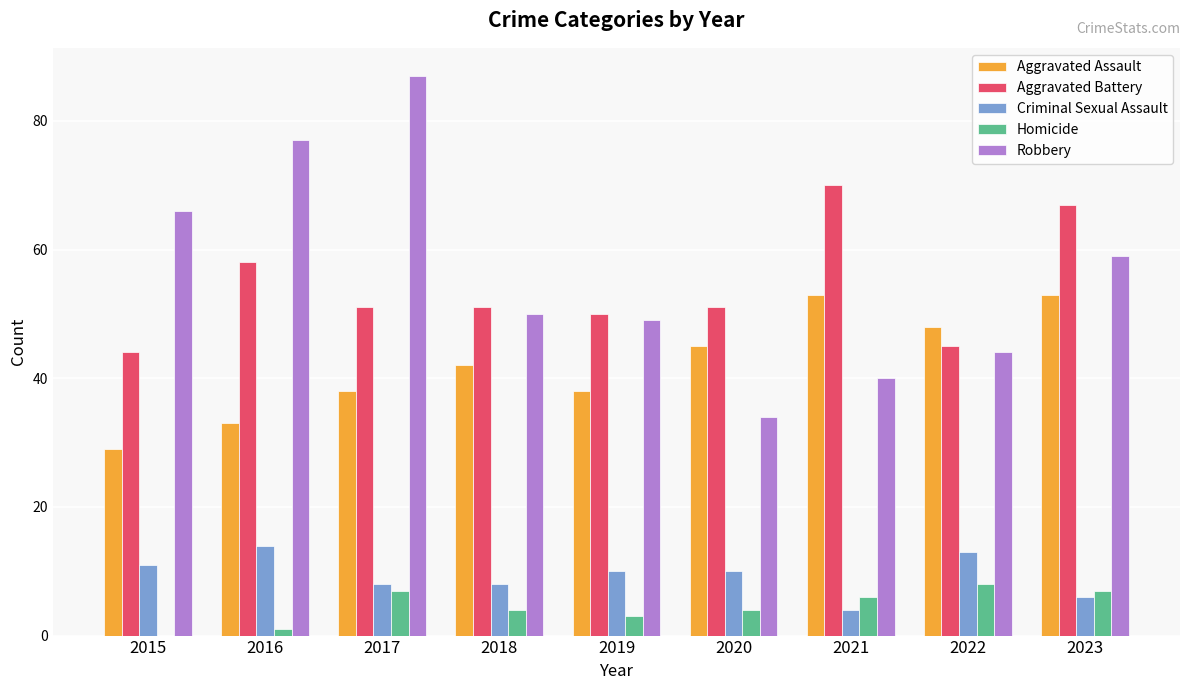

Reading left to right, extract all data points from this chart.

Aggravated Assault: 2015=29	2016=33	2017=38	2018=42	2019=38	2020=45	2021=53	2022=48	2023=53
Aggravated Battery: 2015=44	2016=58	2017=51	2018=51	2019=50	2020=51	2021=70	2022=45	2023=67
Criminal Sexual Assault: 2015=11	2016=14	2017=8	2018=8	2019=10	2020=10	2021=4	2022=13	2023=6
Homicide: 2015=0	2016=1	2017=7	2018=4	2019=3	2020=4	2021=6	2022=8	2023=7
Robbery: 2015=66	2016=77	2017=87	2018=50	2019=49	2020=34	2021=40	2022=44	2023=59